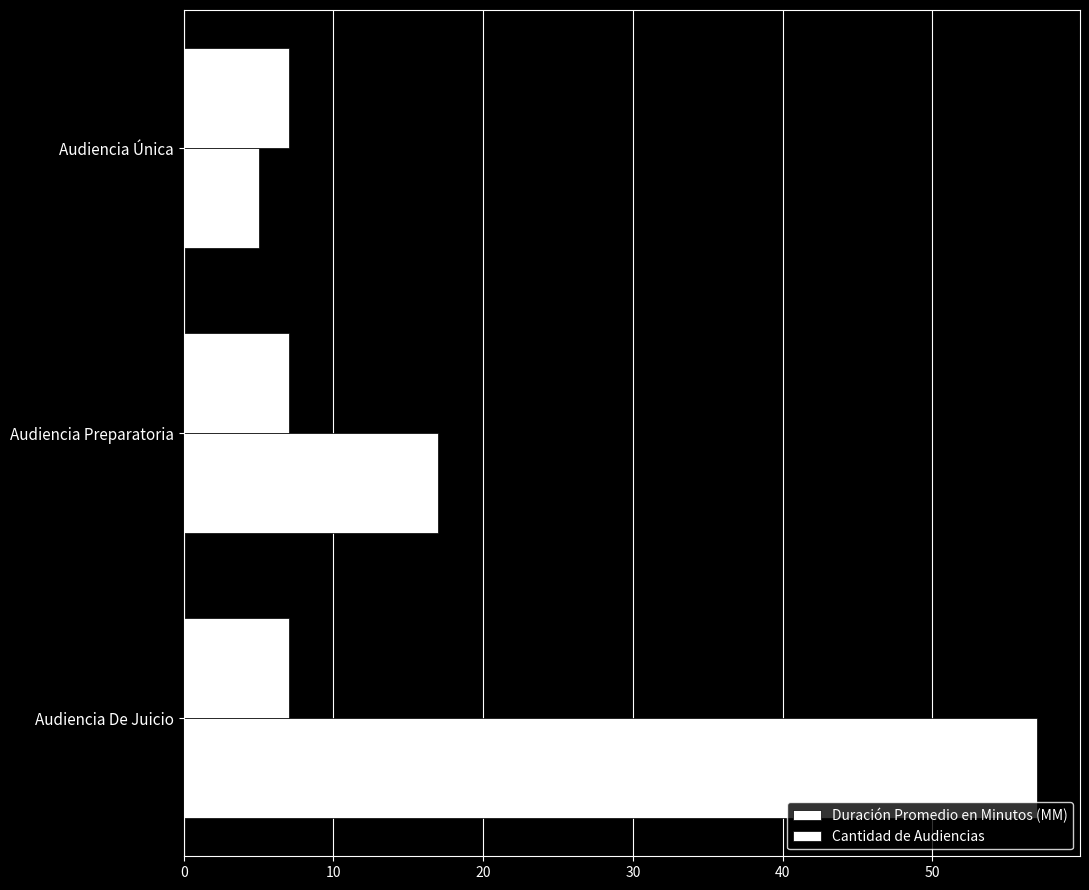

What is the difference between the maximum and minimum values in the Duración Promedio en Minutos (MM) series?

52.0